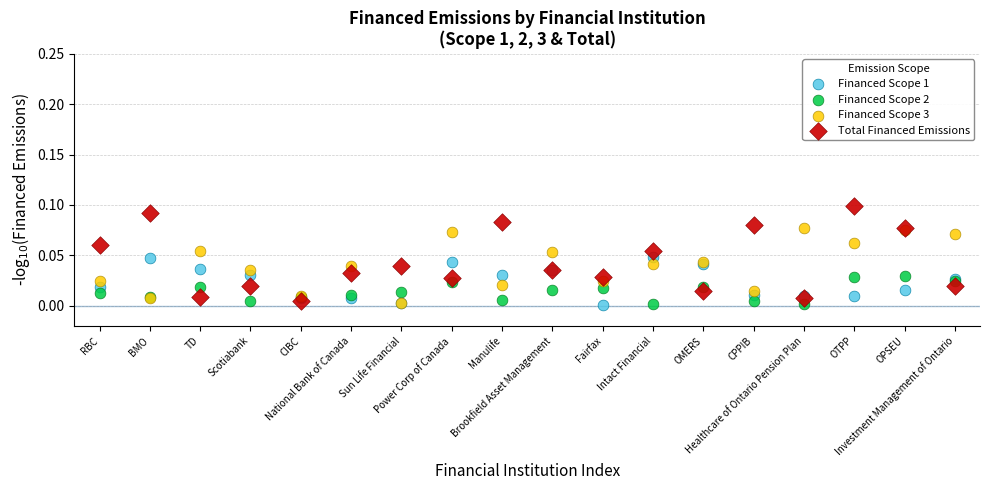

What are all the series names shown in the legend?

Financed Scope 1, Financed Scope 2, Financed Scope 3, Total Financed Emissions